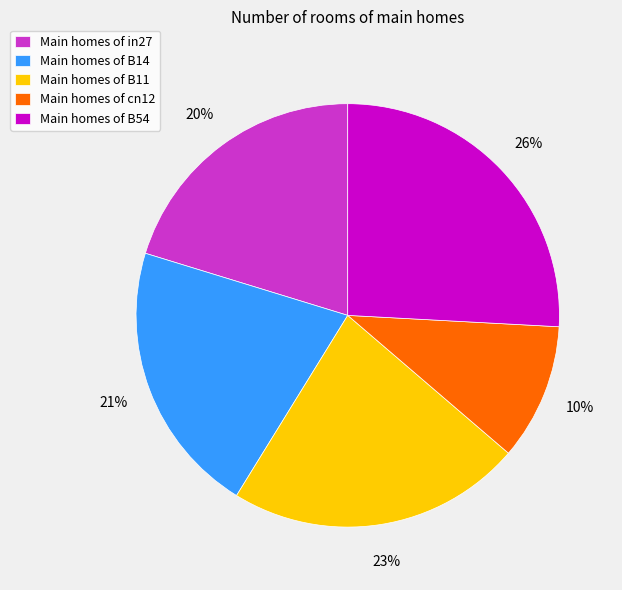

Which category has the smallest portion of the pie?

Main homes of cn12